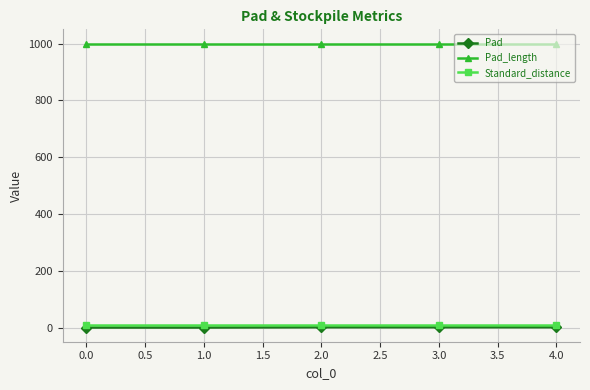

True or false: Standard_distance and Pad_length intersect in this chart.

False